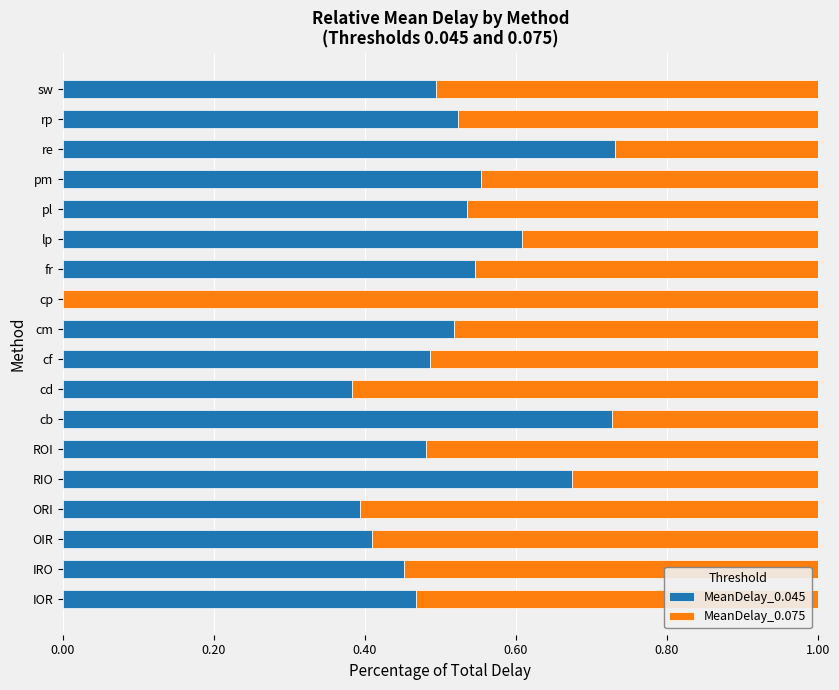

What is the total value across all series at lp?

1.0